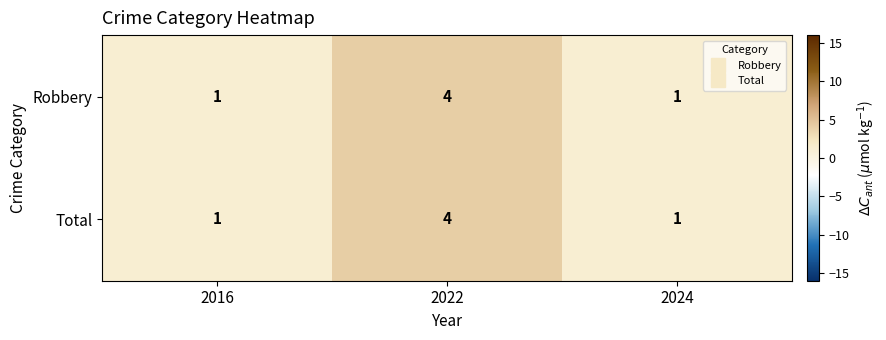

What is the difference between the Total values at 2022 and 2016?

3